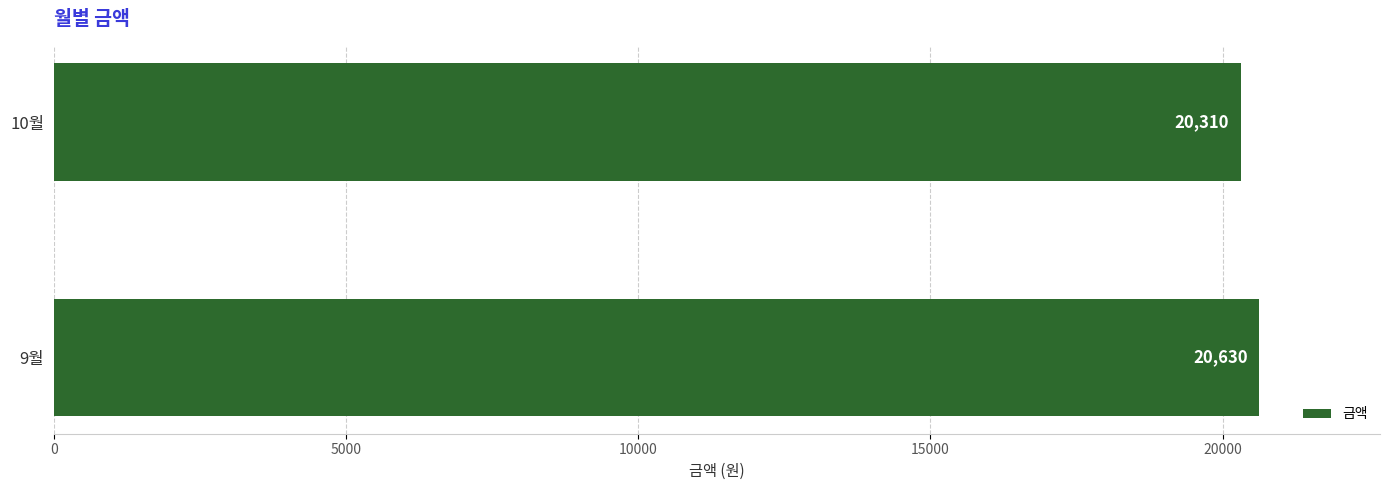

How many values are between 20310 and 20630?

2